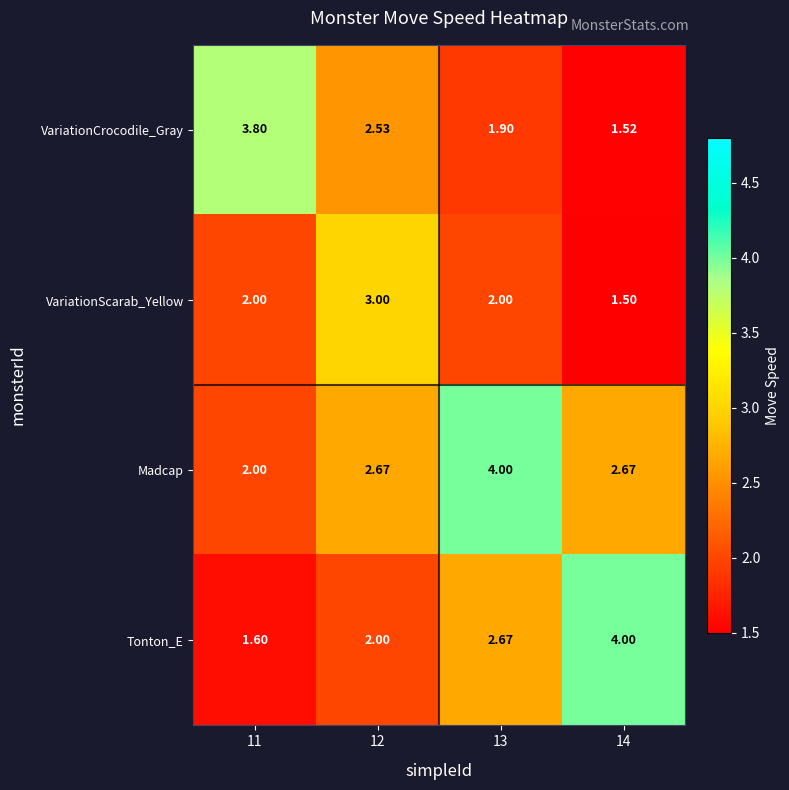

Rank the series at 13 from highest to lowest value.

Madcap, Tonton_E, VariationScarab_Yellow, VariationCrocodile_Gray